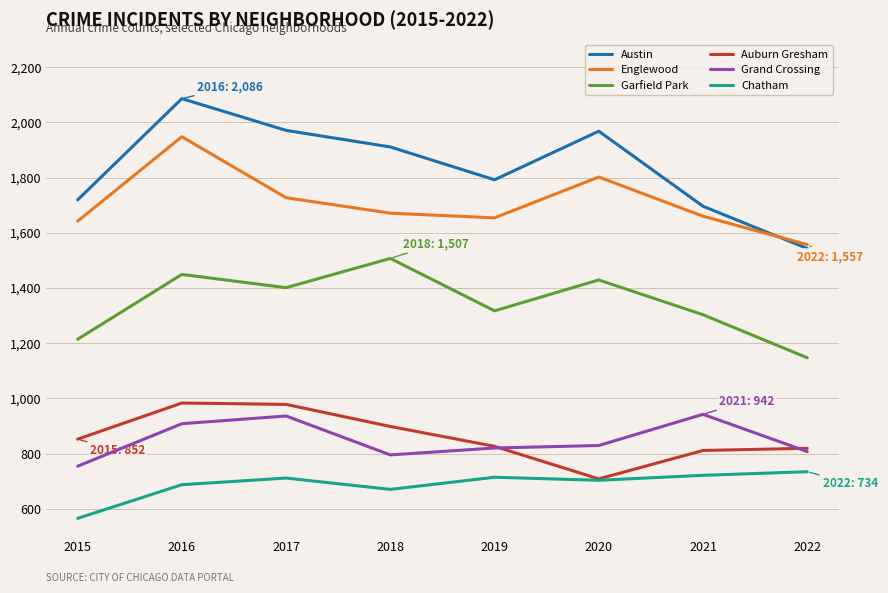

What is the total value across all series at 2016?

8061